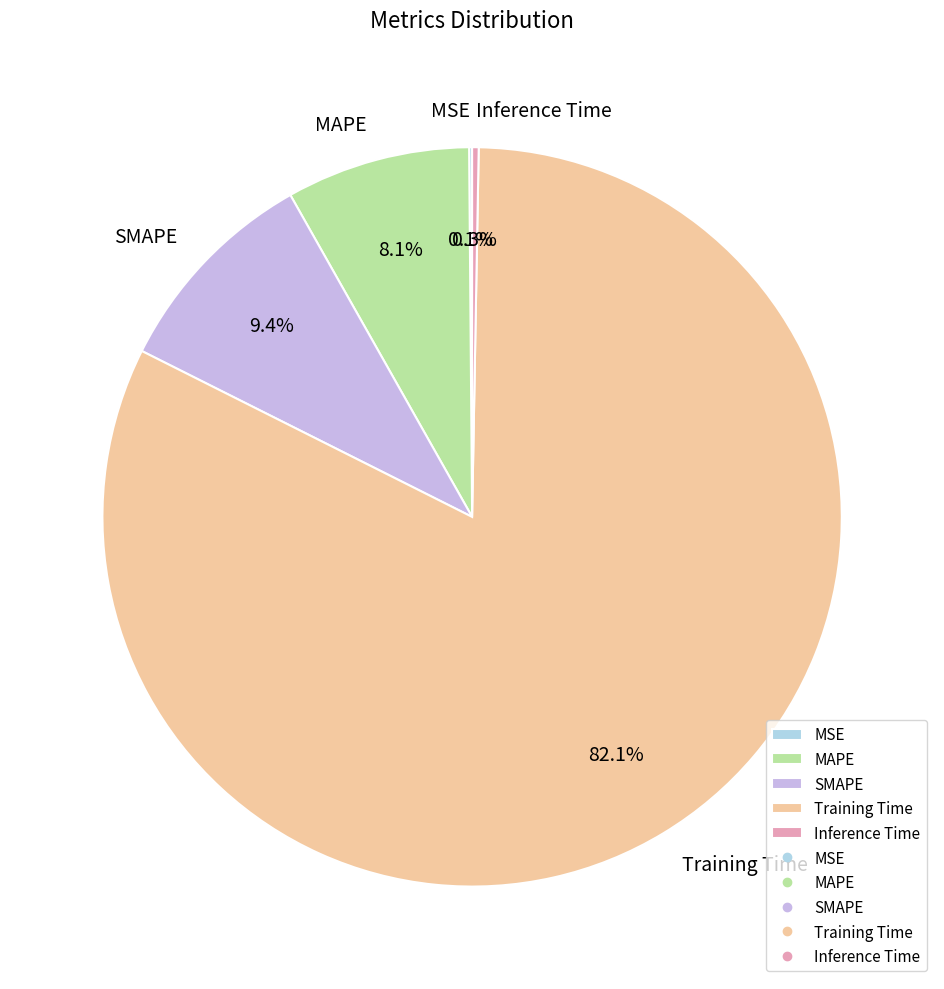

Which category has the biggest portion of the pie?

Training Time